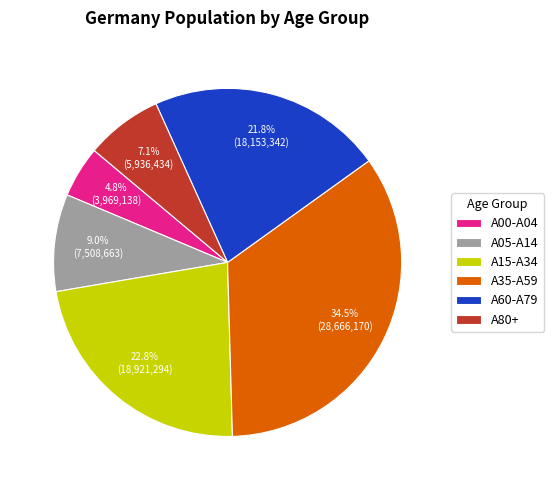

Which category has the smallest portion of the pie?

A00-A04